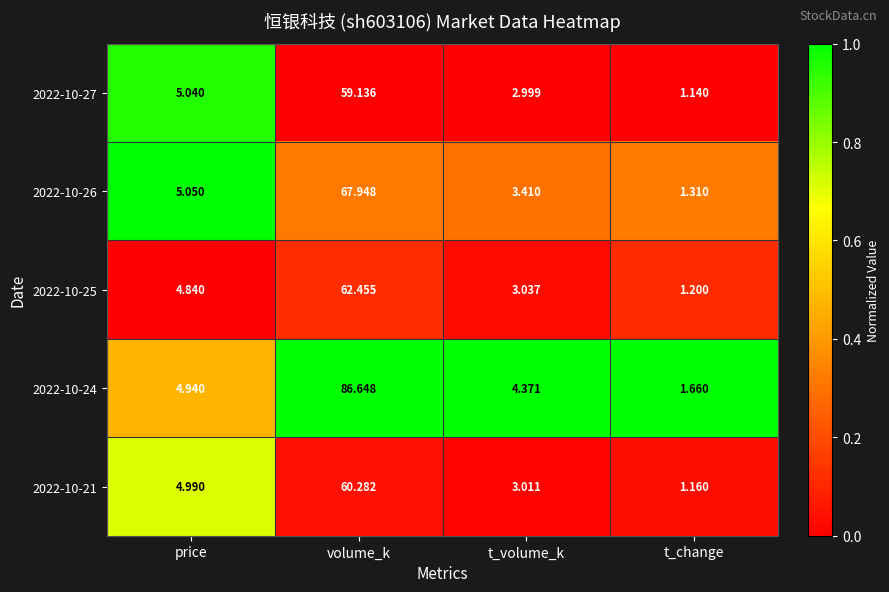

Is the value of 2022-10-27 at t_change greater than the value of 2022-10-24 at t_volume_k?

No